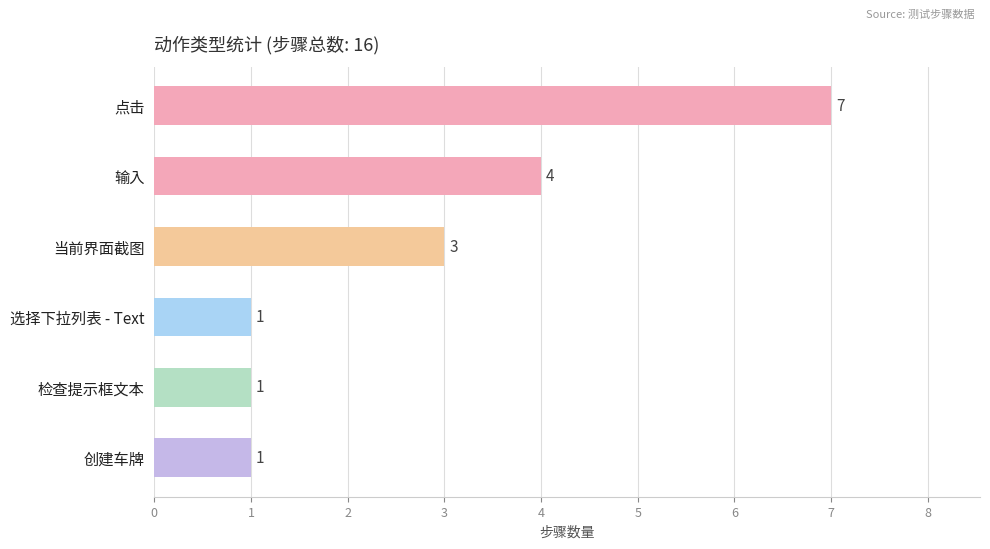

Are the bars horizontal?

Yes